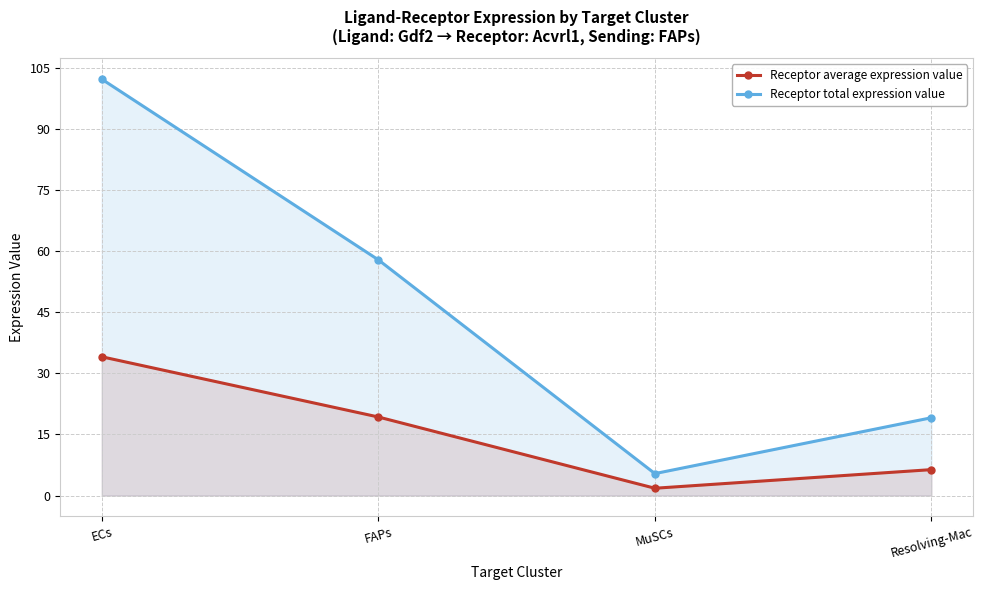

At which category does the chart reach its peak across all series?

ECs